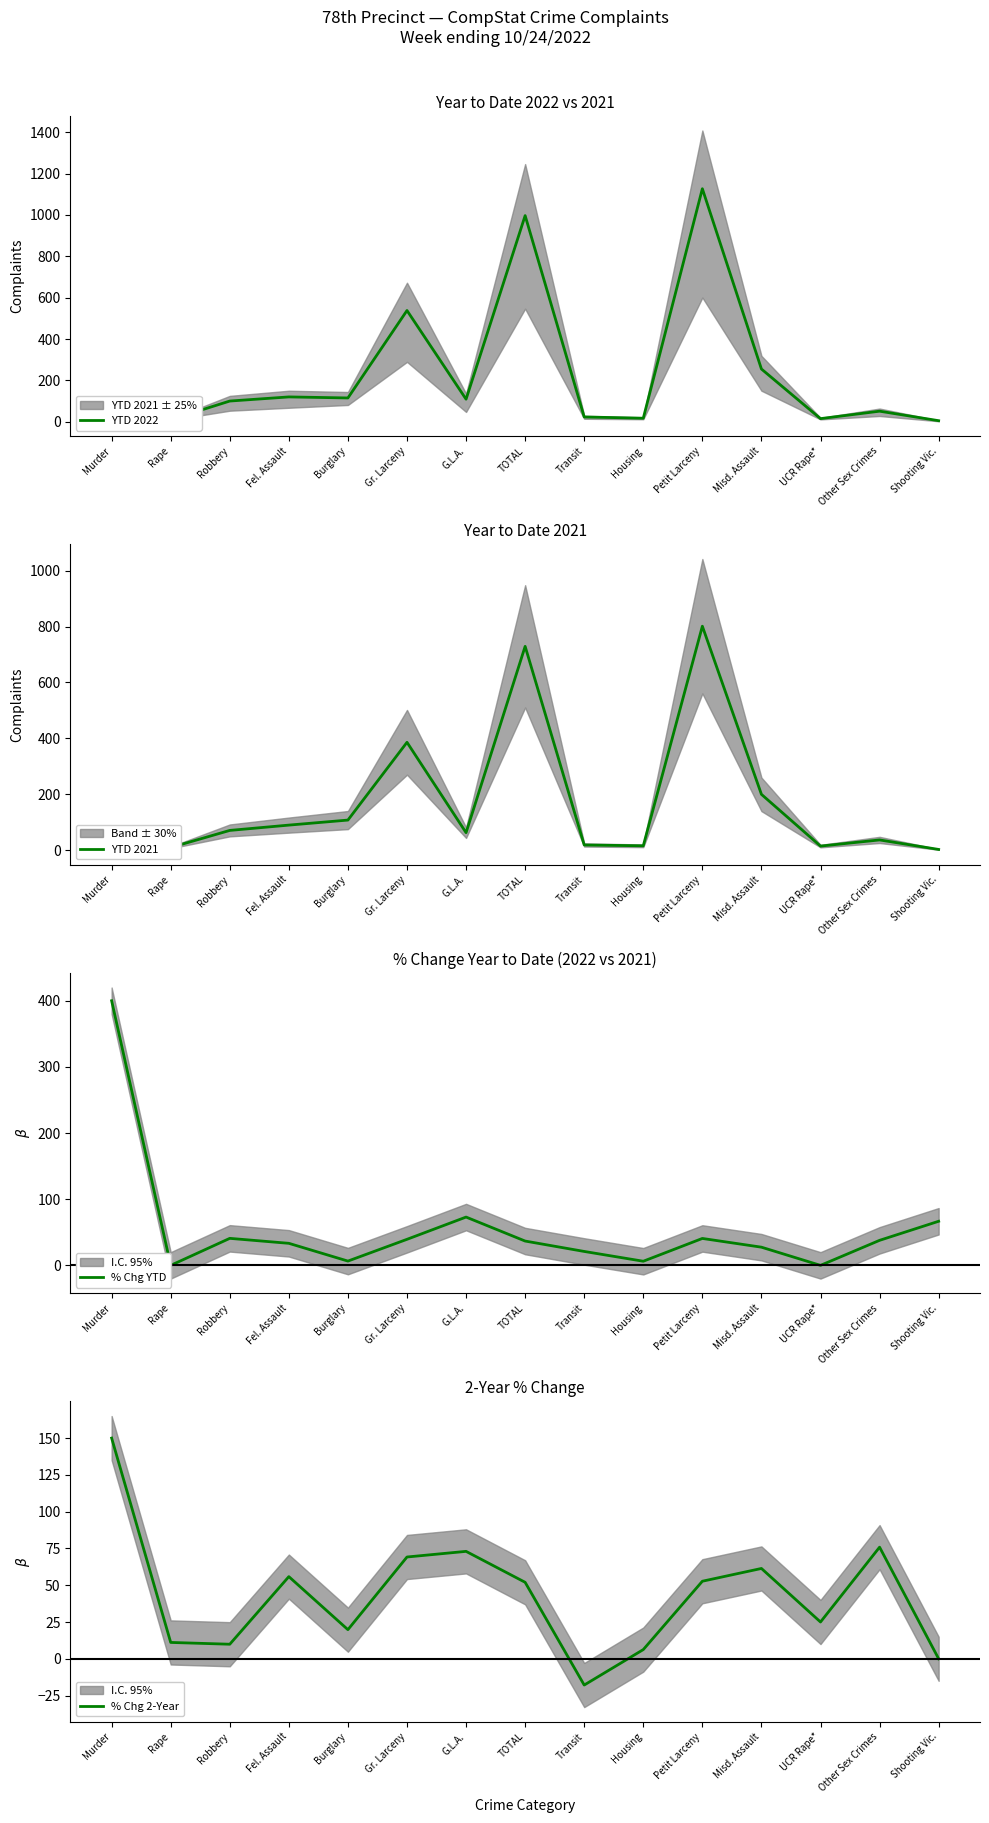

Which series has the largest range (max minus min)?

YTD 2022